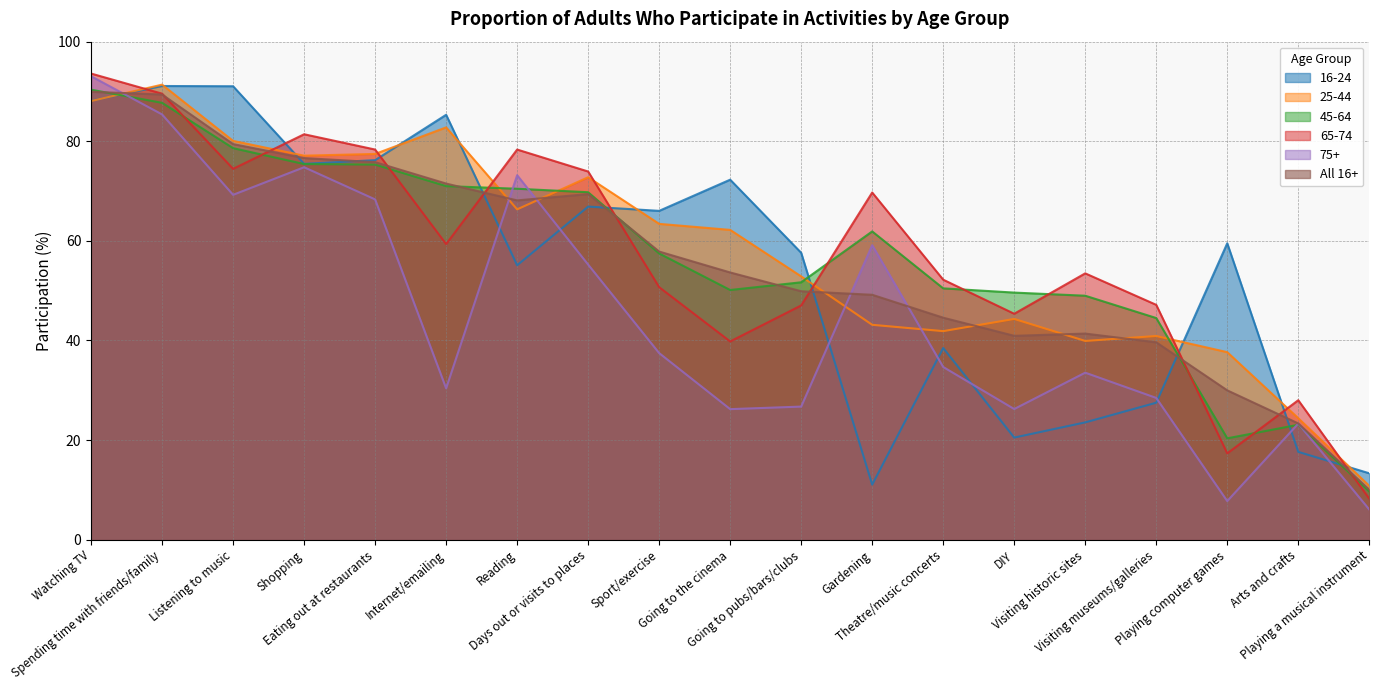

Does the chart have visible grid lines?

Yes